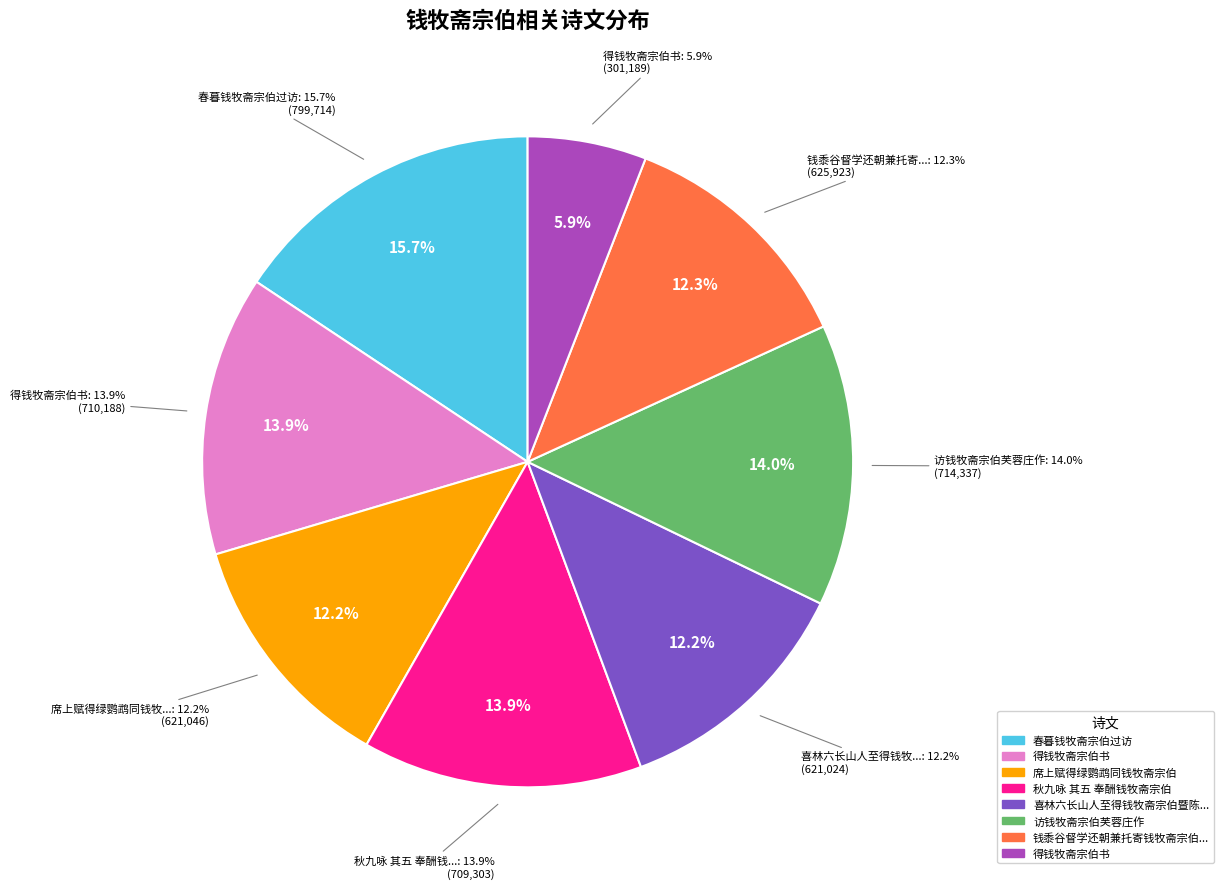

Do 访钱牧斋宗伯芙蓉庄作 and 得钱牧斋宗伯书 together represent more than half of the pie?

No